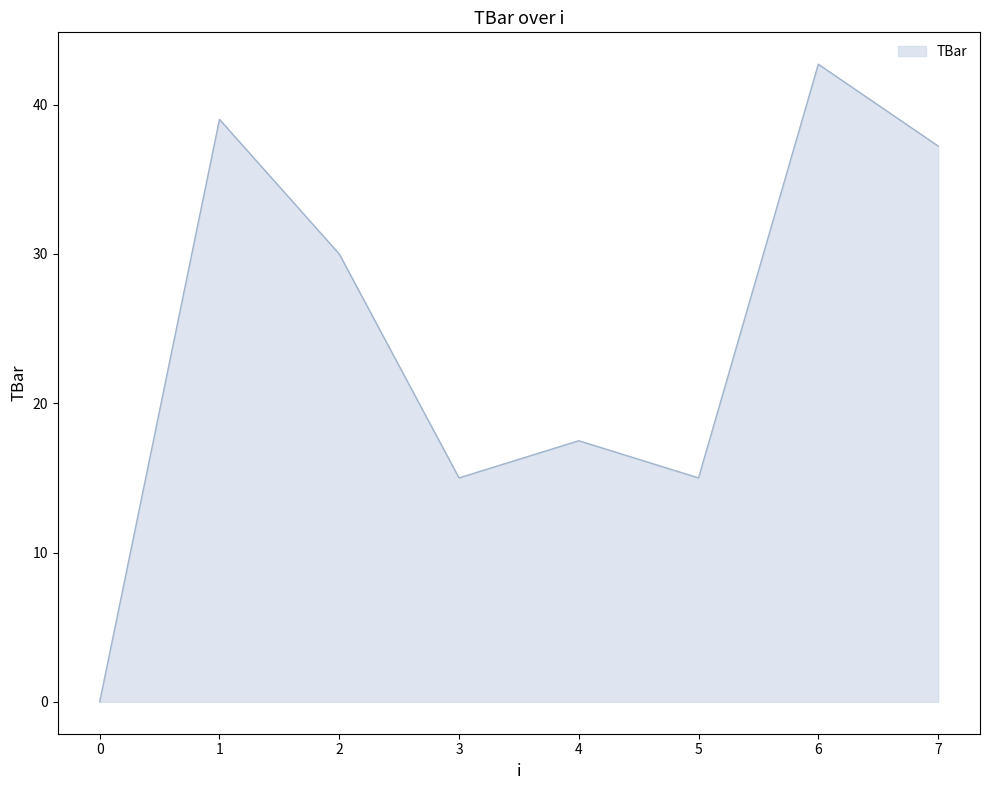

What is the average value?

24.6